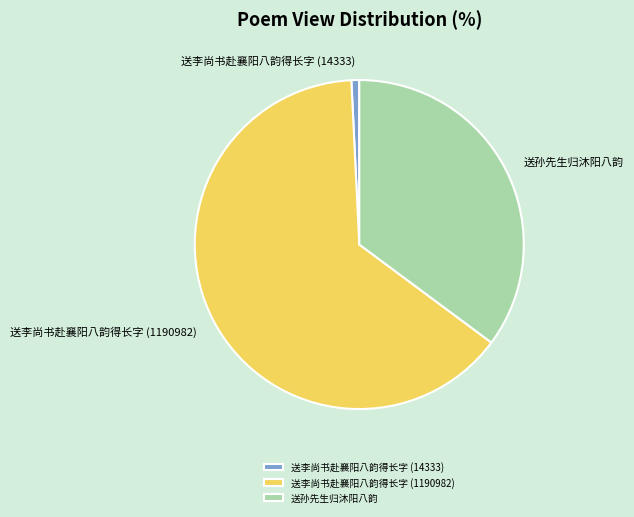

What is the ratio of the value at 送李尚书赴襄阳八韵得长字 (1190982) to the value at 送李尚书赴襄阳八韵得长字 (14333)?

83.1